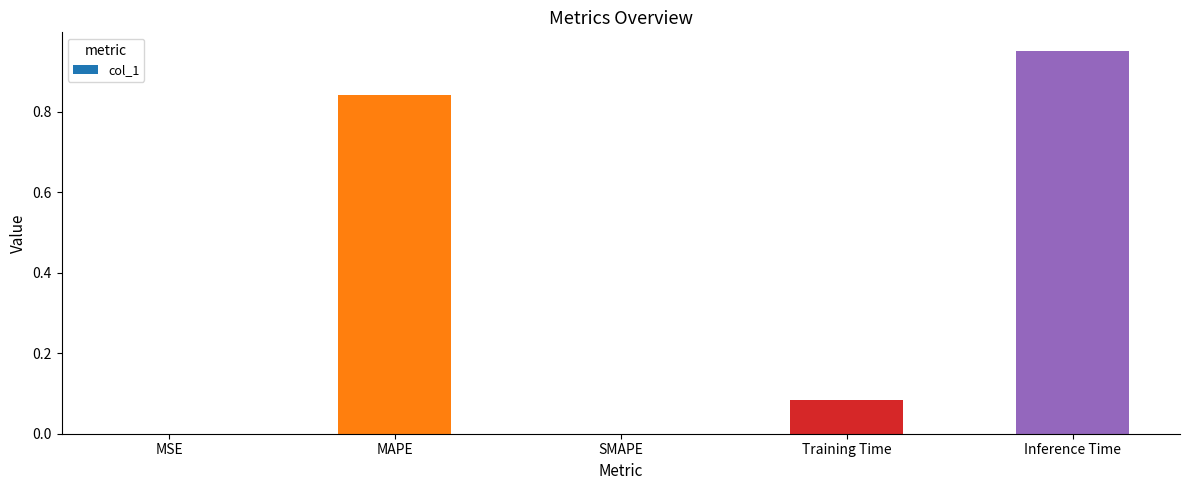

True or false: the data shows 0.0 at MSE.

True